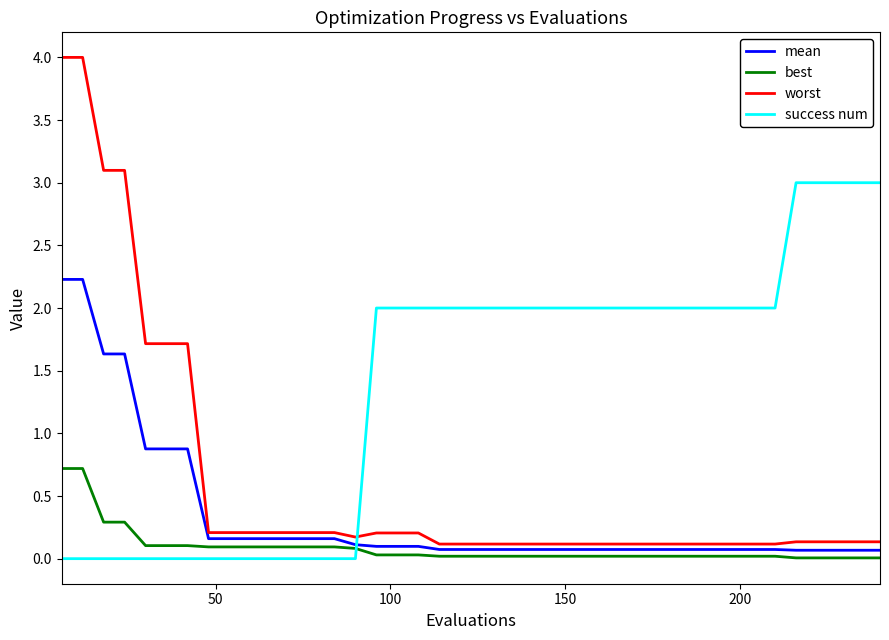

What is the maximum value for mean?

2.2